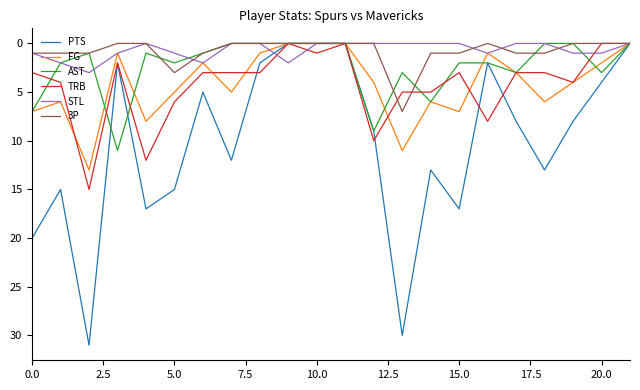

Which series has the largest total across all categories?

PTS